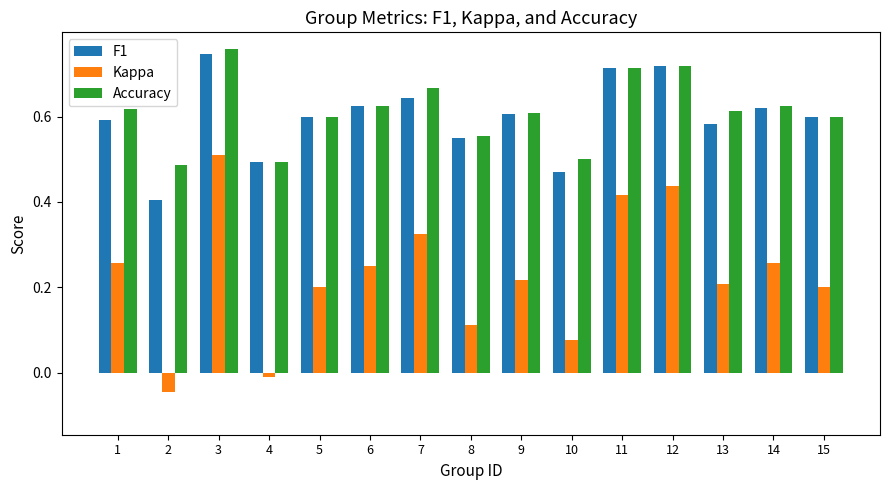

At how many categories does at least one series exceed 0?

15